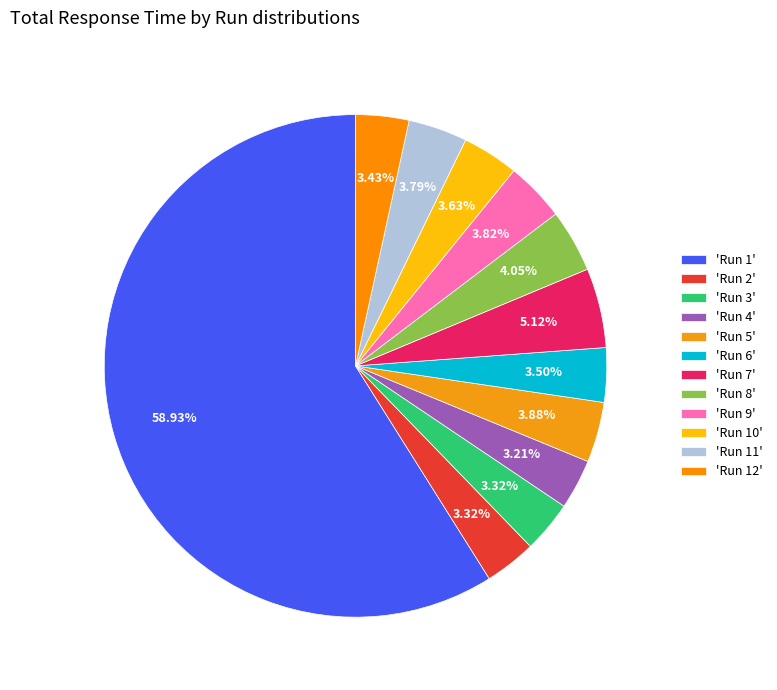

Which category accounts for the majority?

'Run 1'